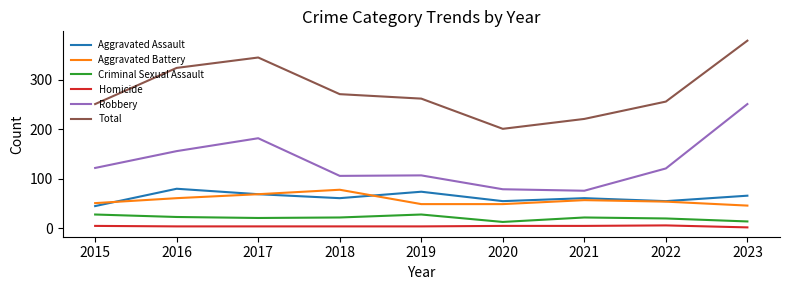

At which label is Robbery closest to 163?

2016